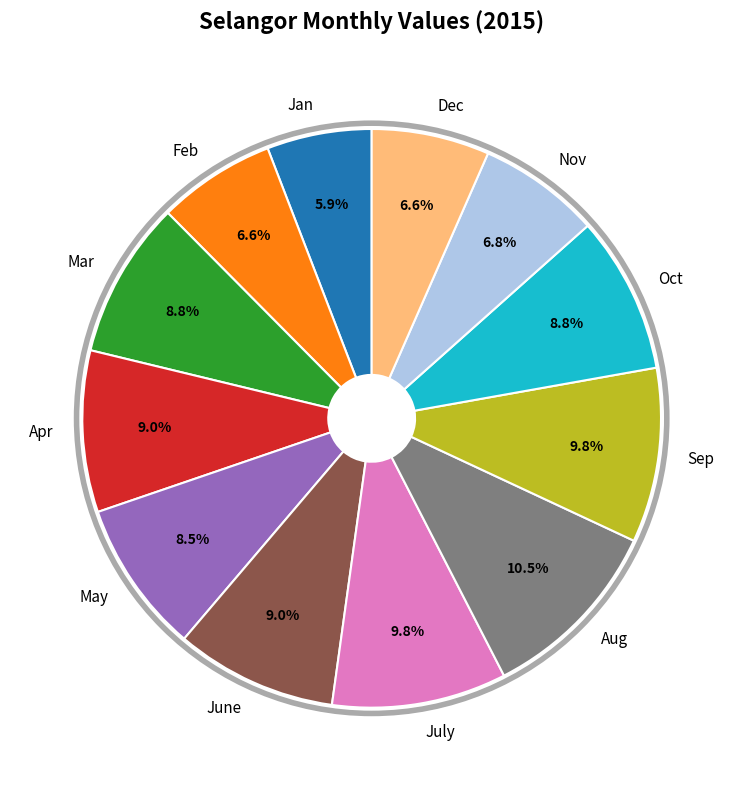

Is Aug the majority of the pie?

No